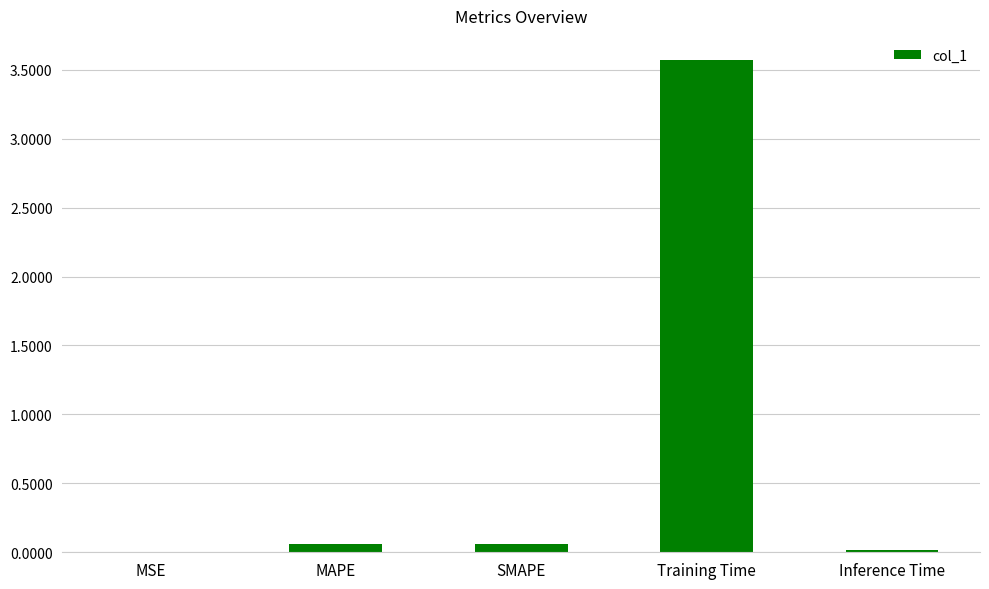

What is the sum of all values?

3.7